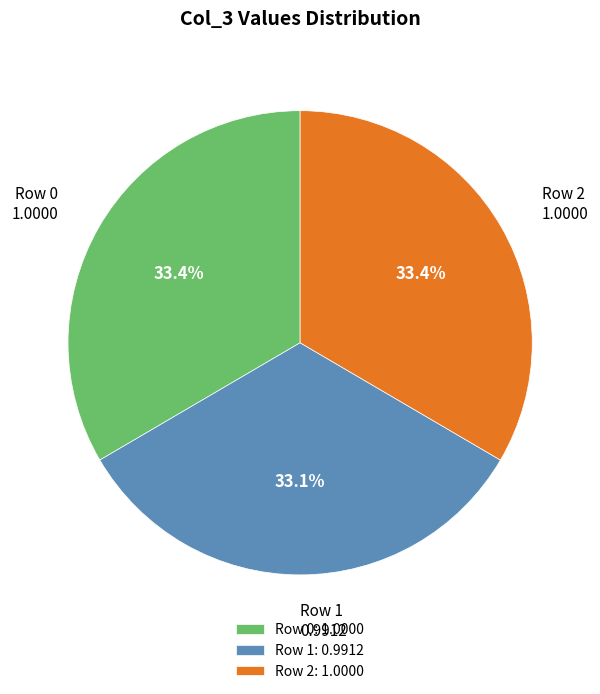

Approximately how many times larger is the value at Row 2: 1.0000 compared to Row 0: 1.0000?

1.0